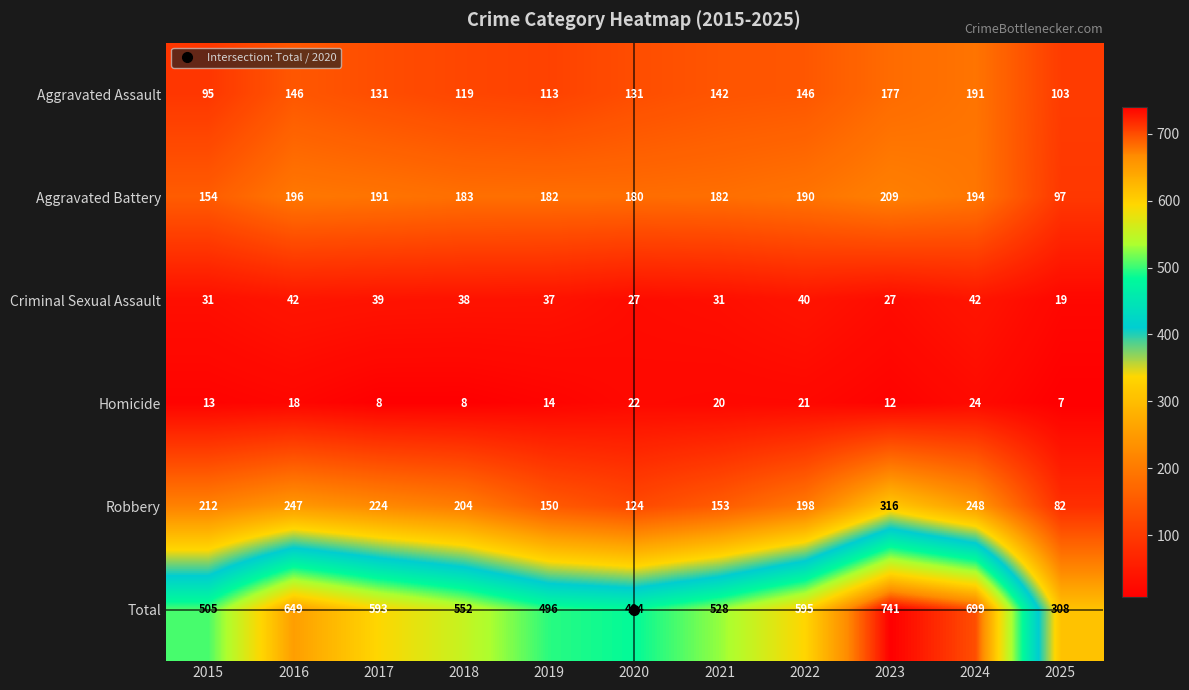

What is the sum of all Criminal Sexual Assault values?

373